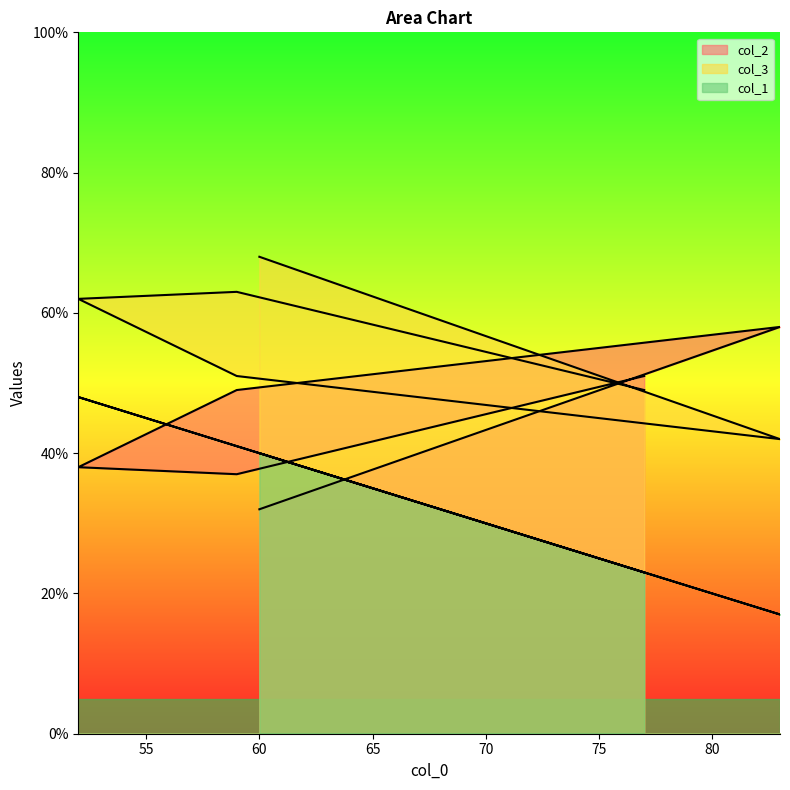

Read the col_3 value at 59, to the nearest 10.

50